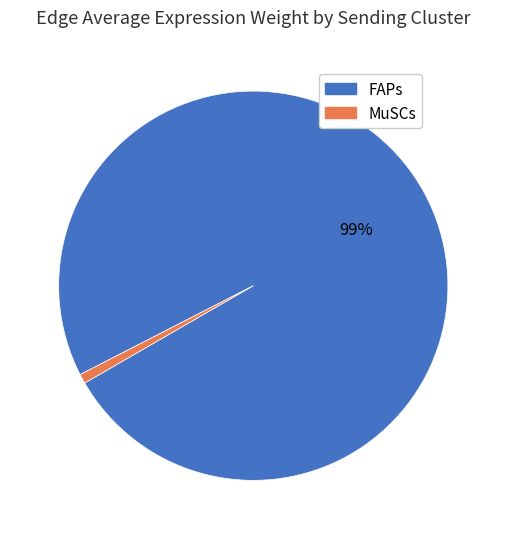

To the nearest percent, what is the average slice percentage?

50%